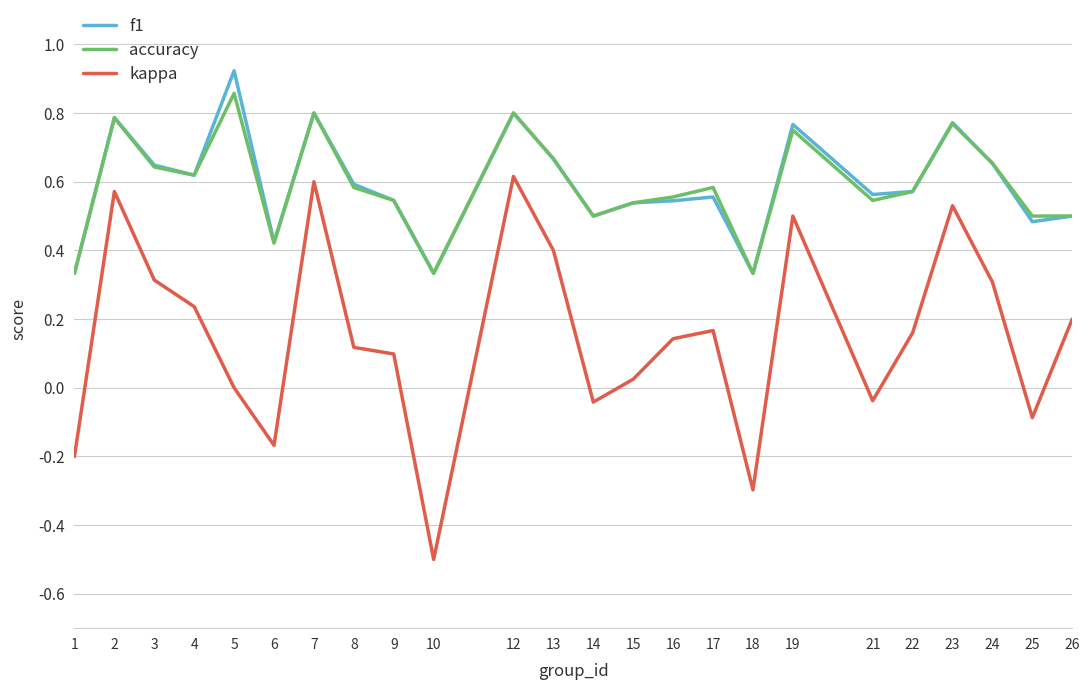

Which series changed the most between 14 and 22?

kappa